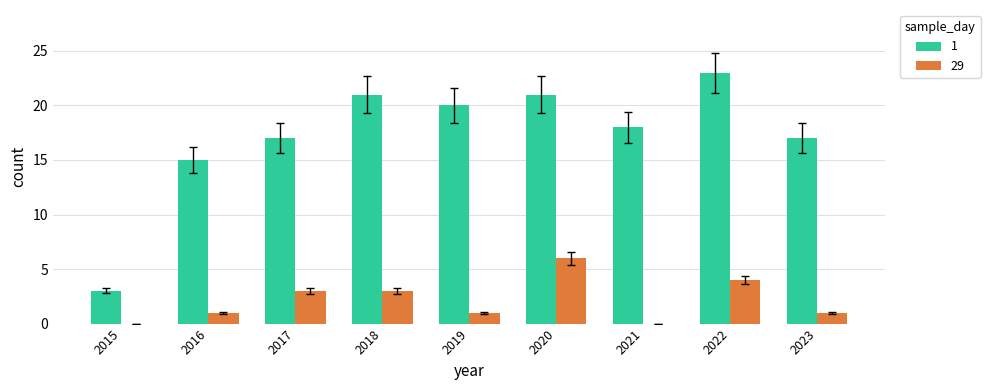

What is the approximate value of 29 at 2022?

4